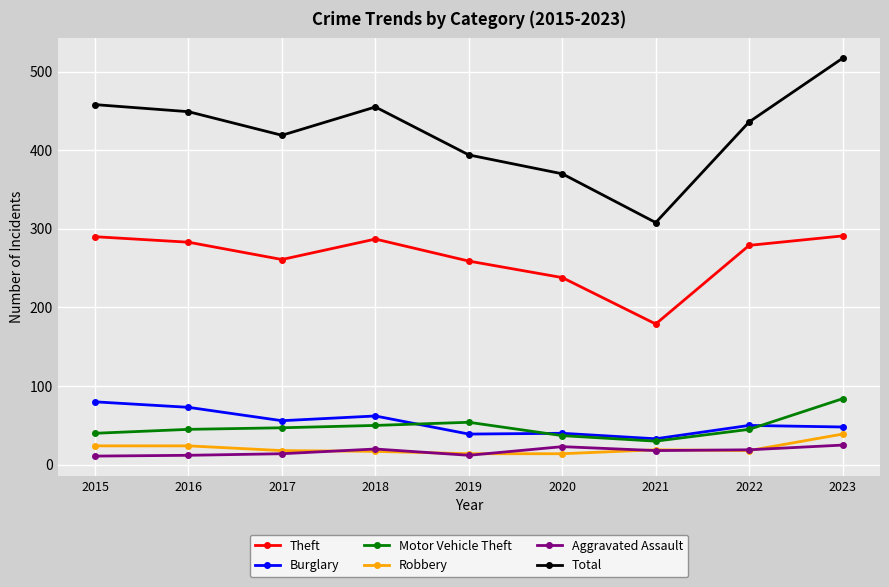

What is the maximum value for Motor Vehicle Theft?

84